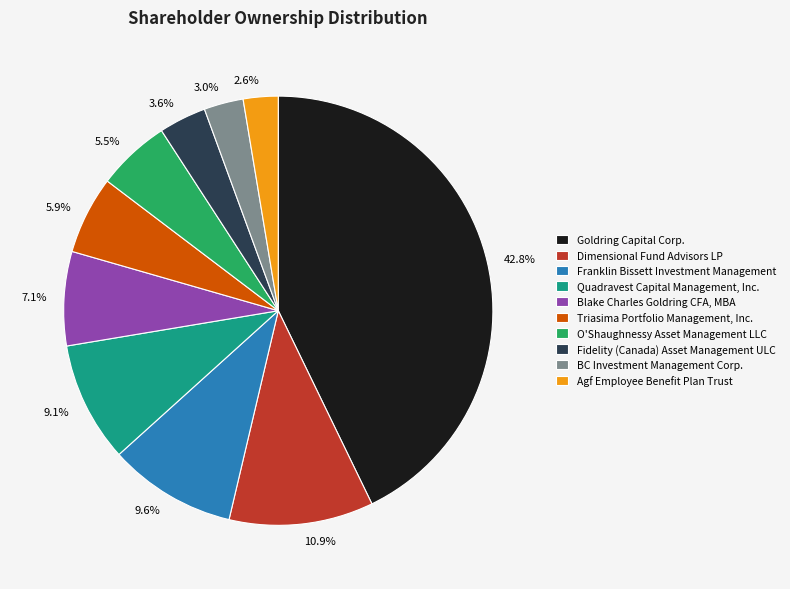

Is the sum of BC Investment Management Corp. and Goldring Capital Corp. greater than half?

No